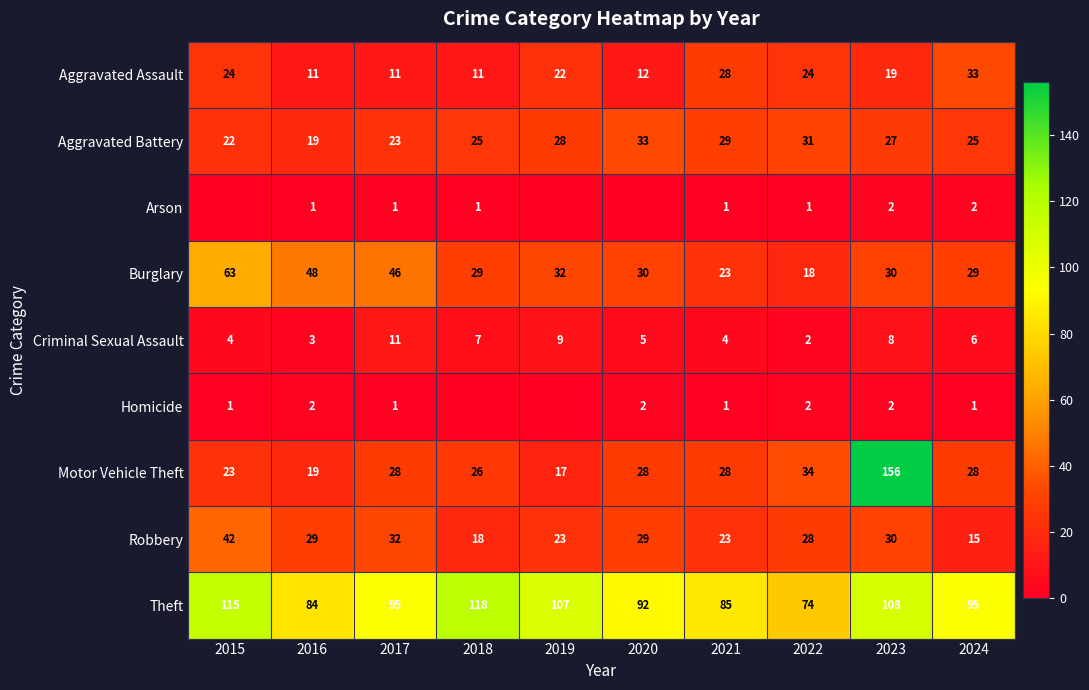

How many categories are shown in the chart?

10